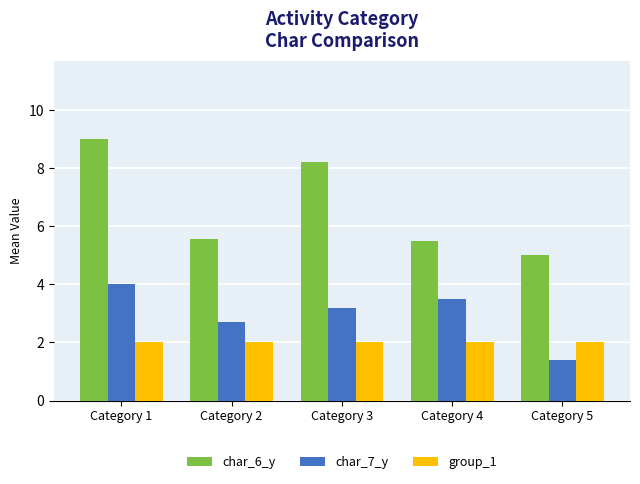

How many distinct data groups are displayed?

3